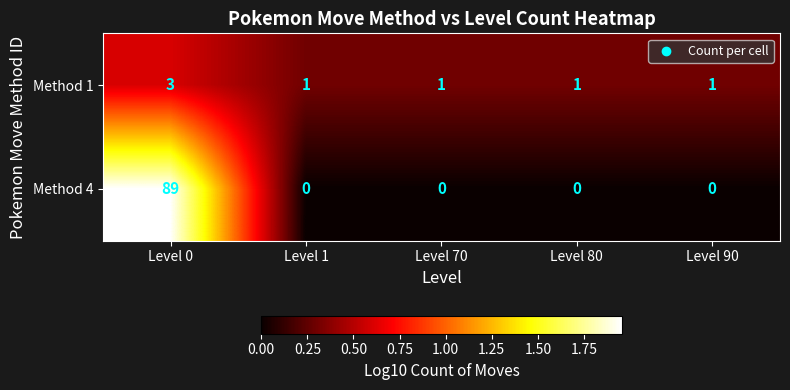

How many Method 1 values are between 1 and 2?

4